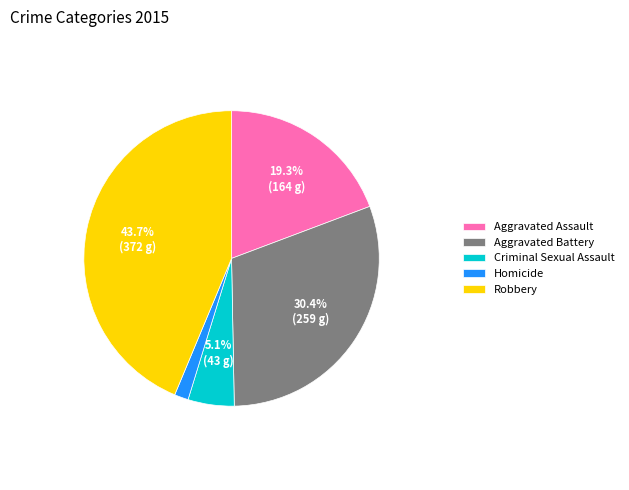

Approximately how many times larger is the value at Homicide compared to Criminal Sexual Assault?

0.3